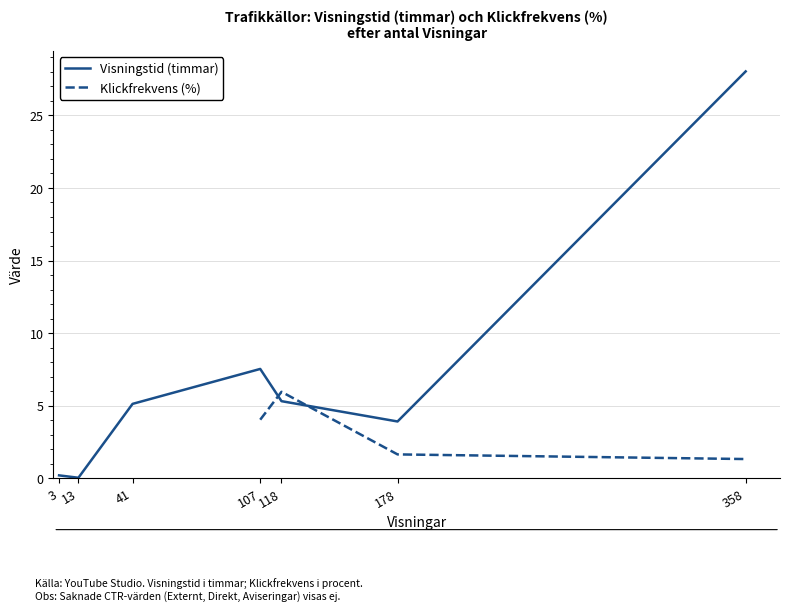

Rank the series at 358 from lowest to highest value.

Klickfrekvens (%), Visningstid (timmar)